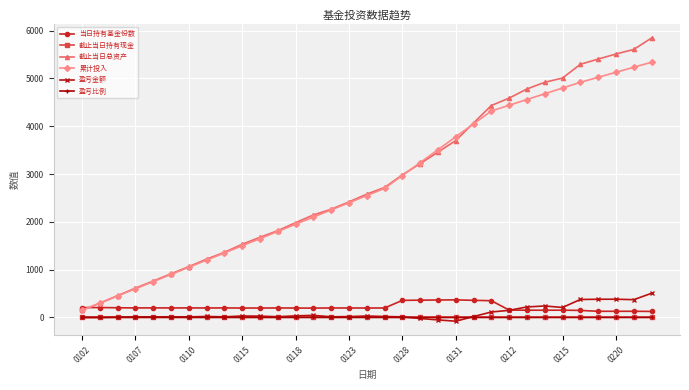

What is the value of the 截止当日总资产 point at the 22nd from the left?

3701.7